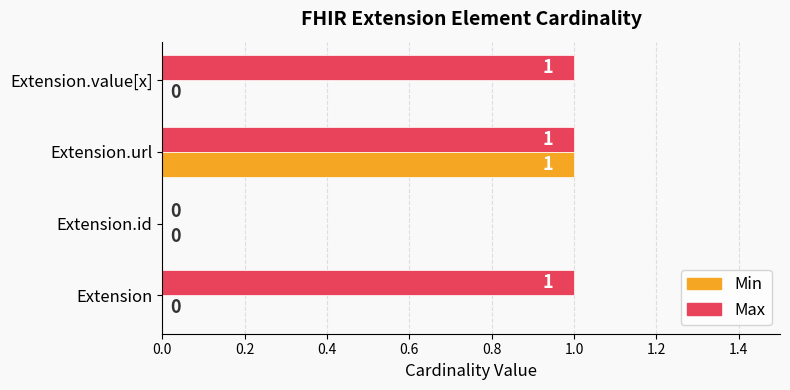

How many series are shown in this chart?

2